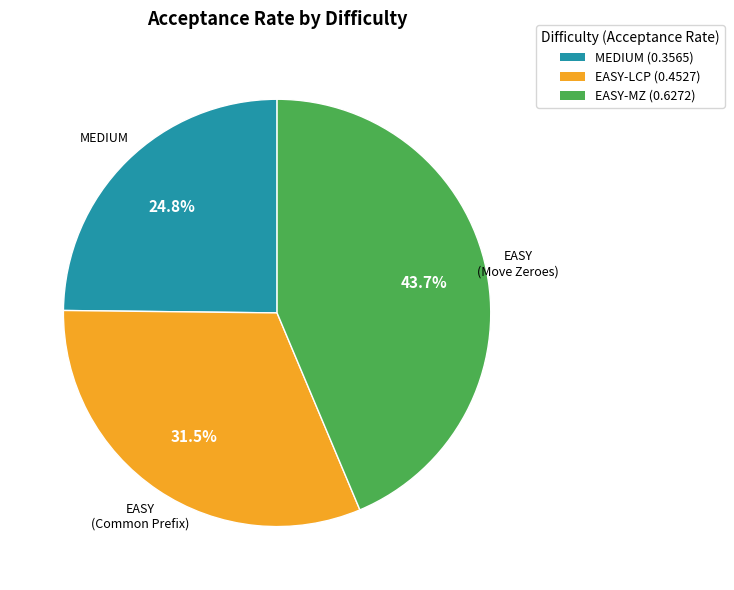

Count the number of slices in the pie.

3